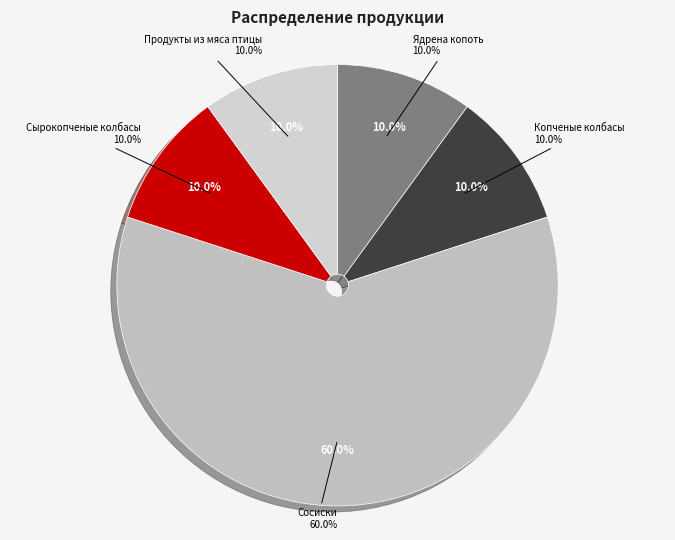

To the nearest percent, what portion does Сырокопченые колбасы represent?

10%